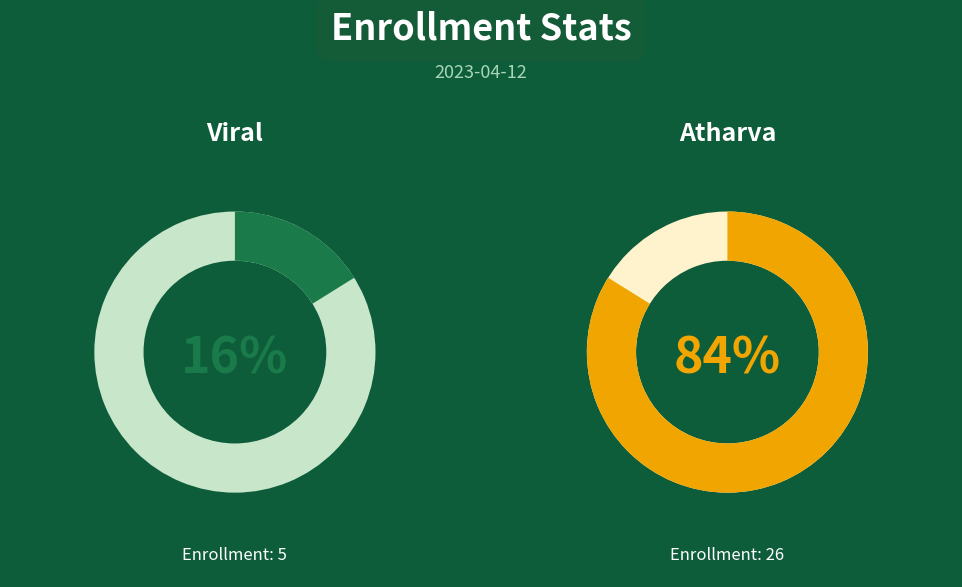

How many segments does this pie chart have?

2